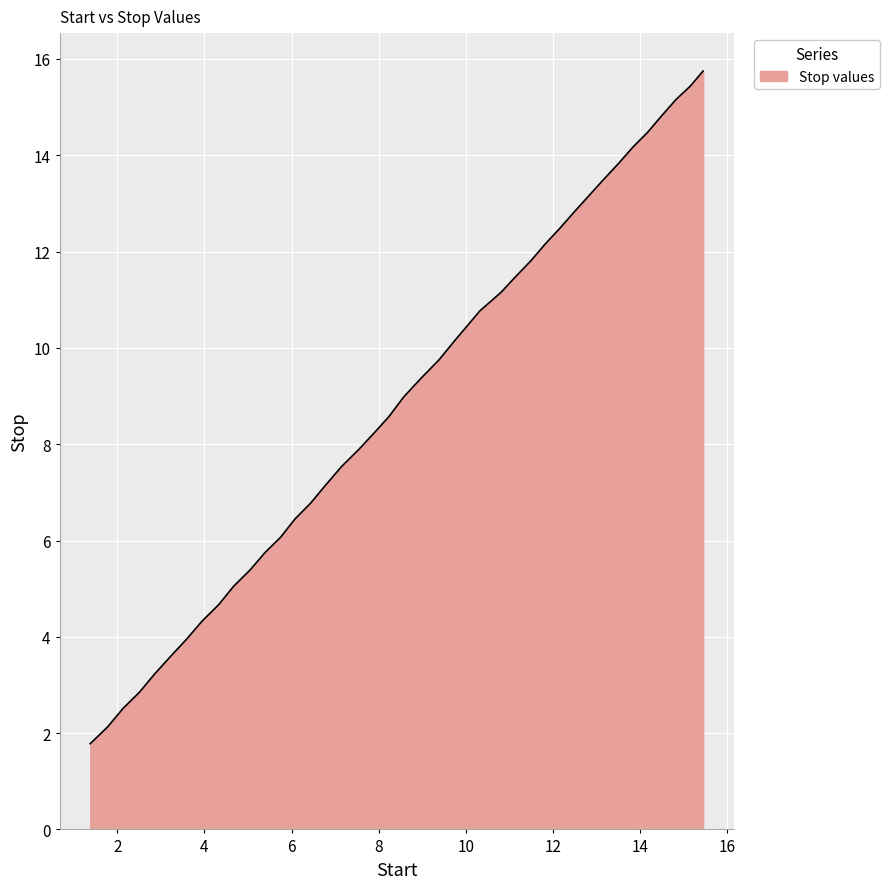

What is the minimum value shown in the chart?

1.8